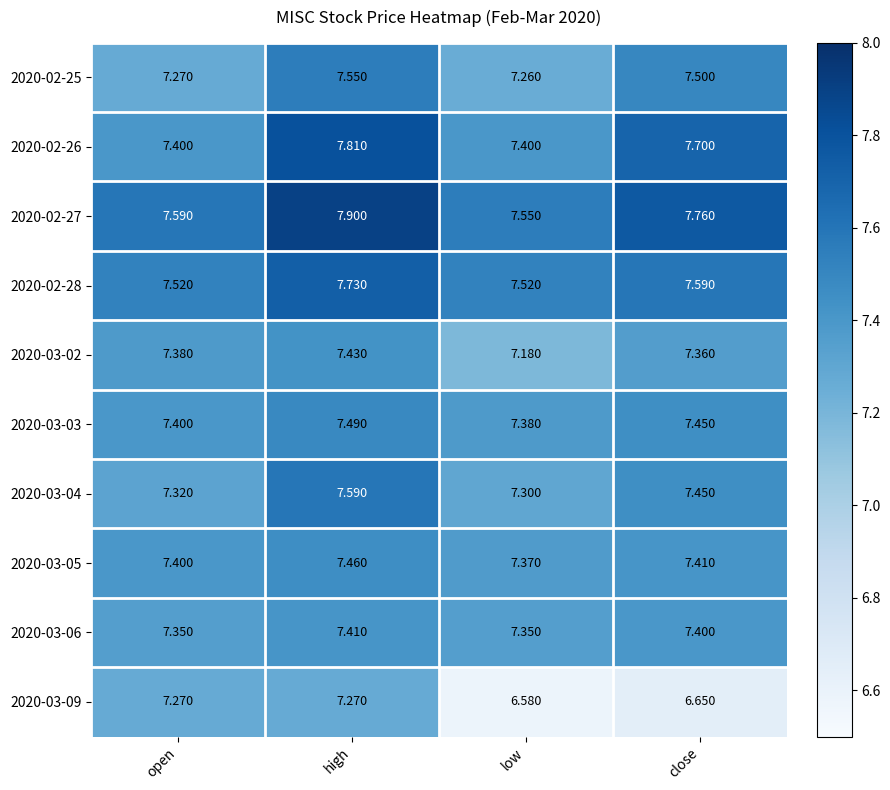

Where is 2020-03-03 nearest to the value 7?

low